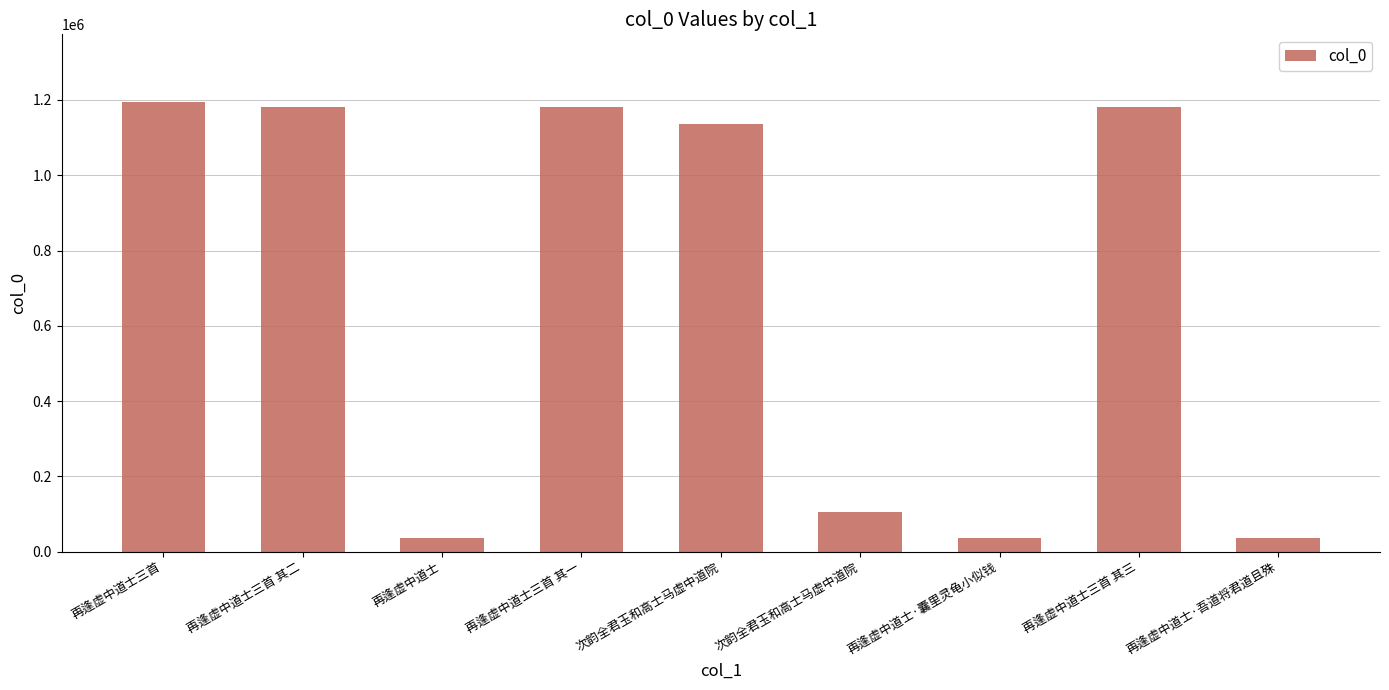

Which category has the highest value across all series?

再逢虚中道士三首